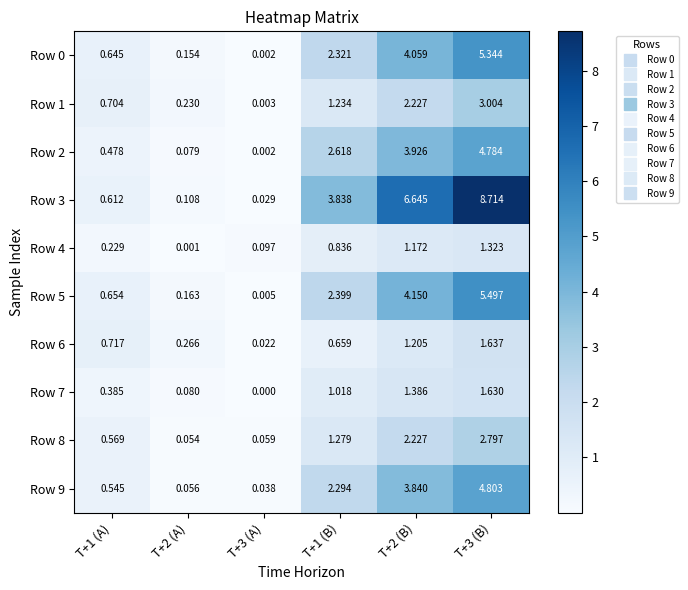

Is the value of Row 8 at T+1 (A) greater than the value of Row 4 at T+3 (A)?

Yes